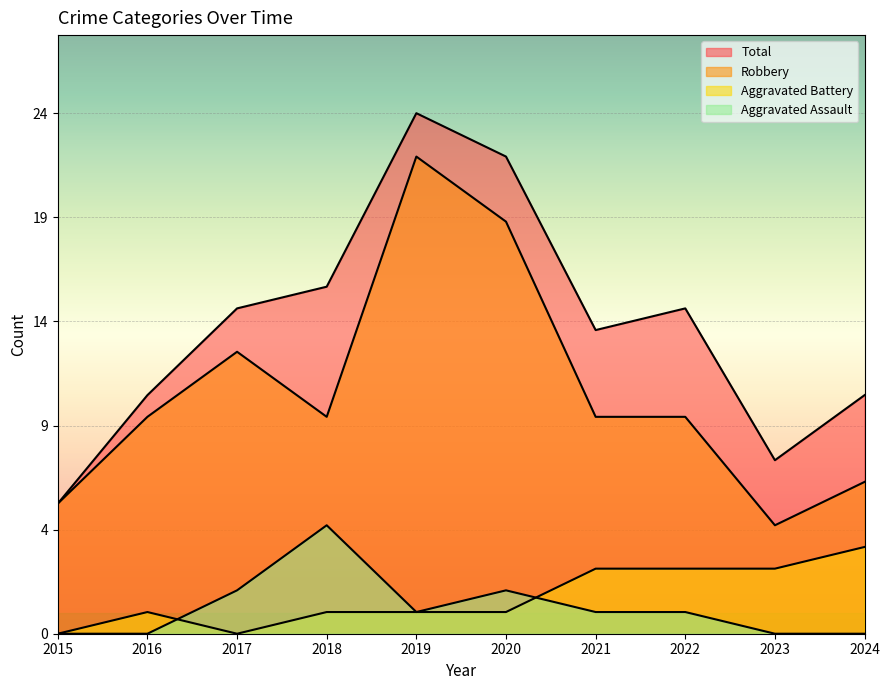

At how many categories does at least one series exceed 0?

10